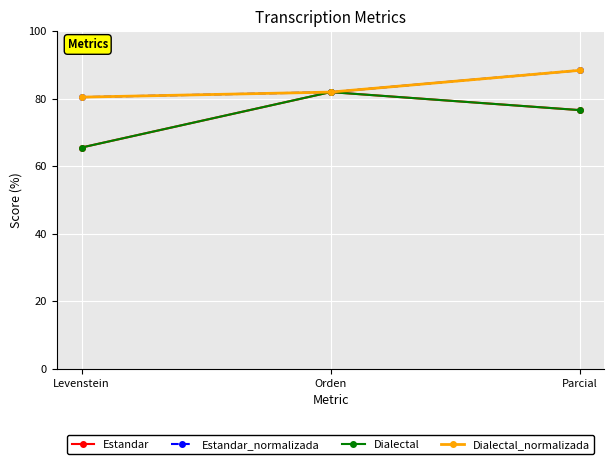

At which label does Dialectal first exceed 76?

Orden